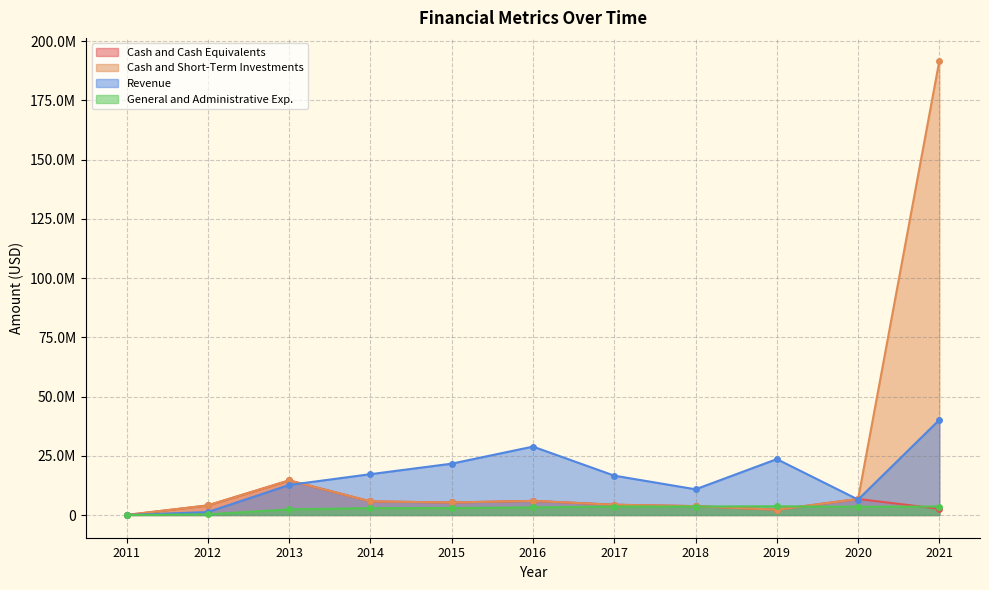

Between 2021 and 2020, which is larger?

2020